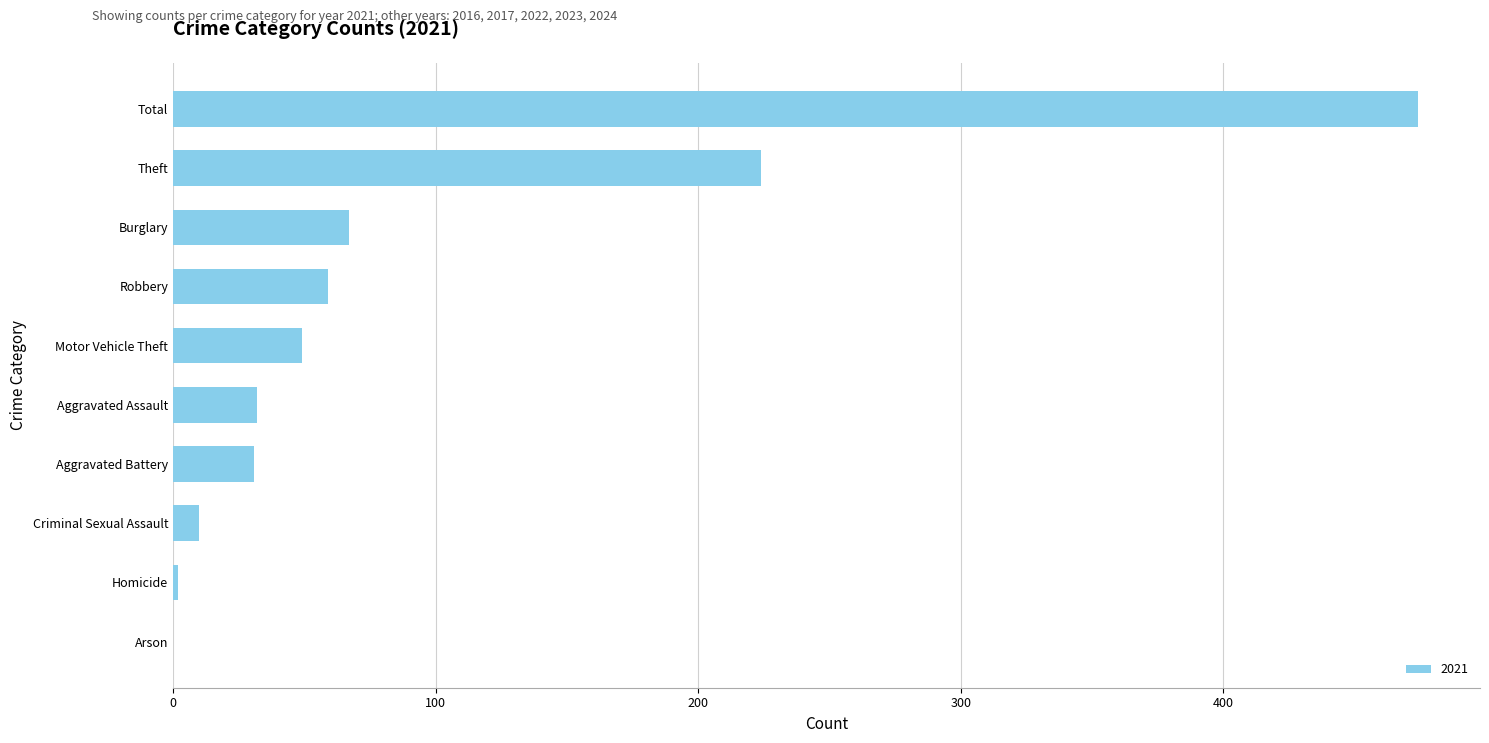

Between Burglary and Robbery, which is larger?

Burglary